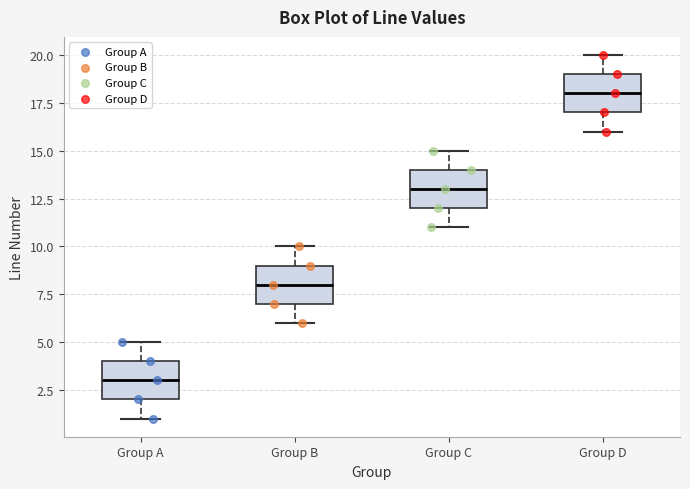

Where does the upper whisker of the box for Group A end on the y-axis? The values are not printed on the chart, so give them approximately, as read against the axis.

5